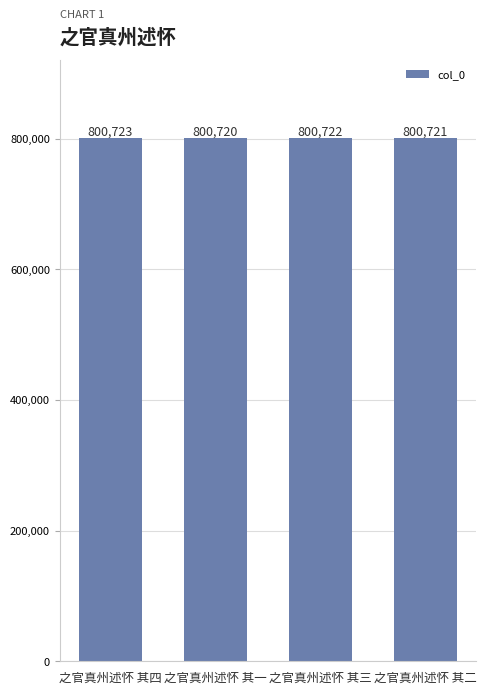

The value at 之官真州述怀 其一 is 551268. True or false?

False